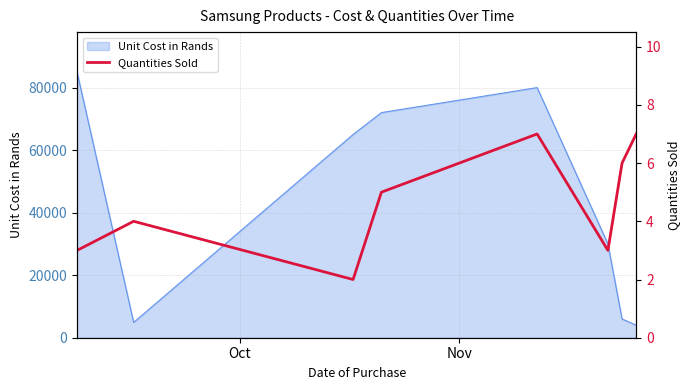

What is the minimum value shown in the chart?

2